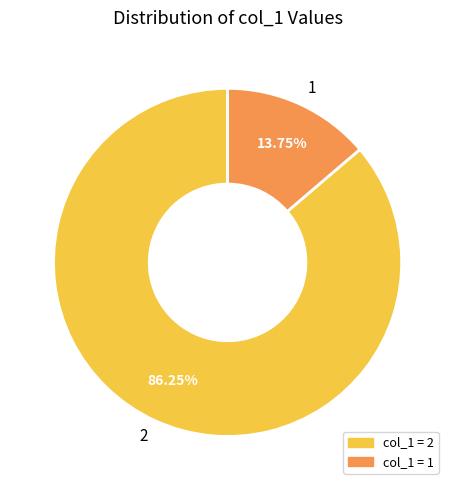

Between 2 and 1, which is larger?

2